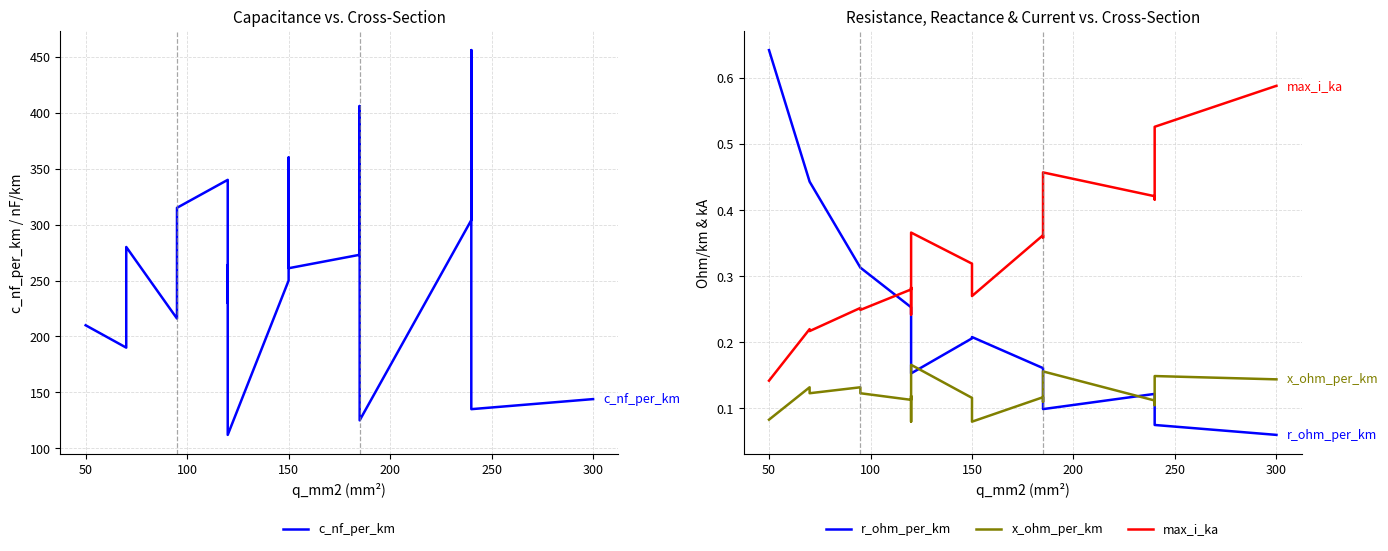

True or false: max_i_ka and x_ohm_per_km cross at least once.

False